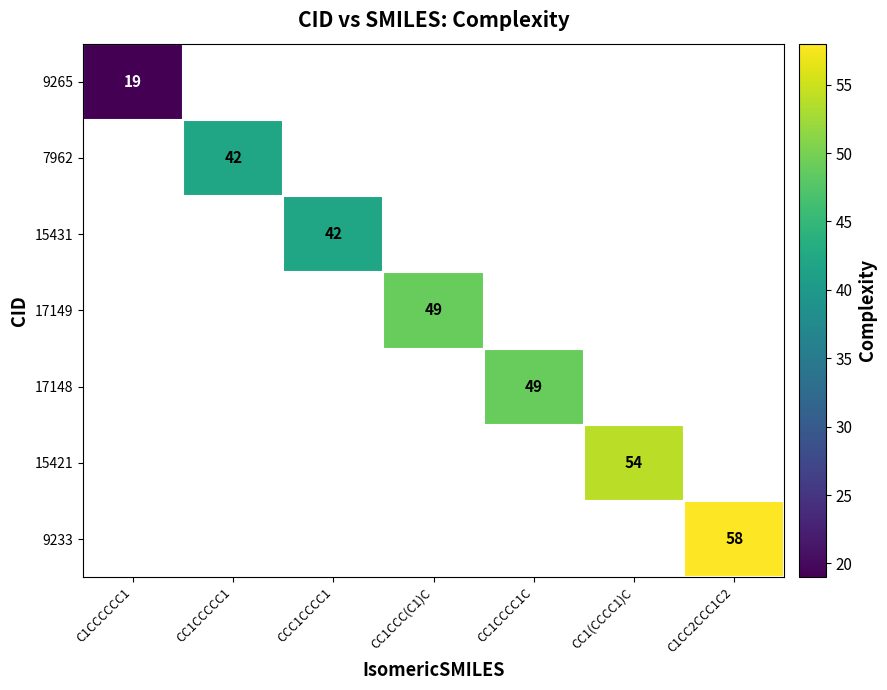

The value of 9233 at C1CC2CCC1C2 is 89. True or false?

False